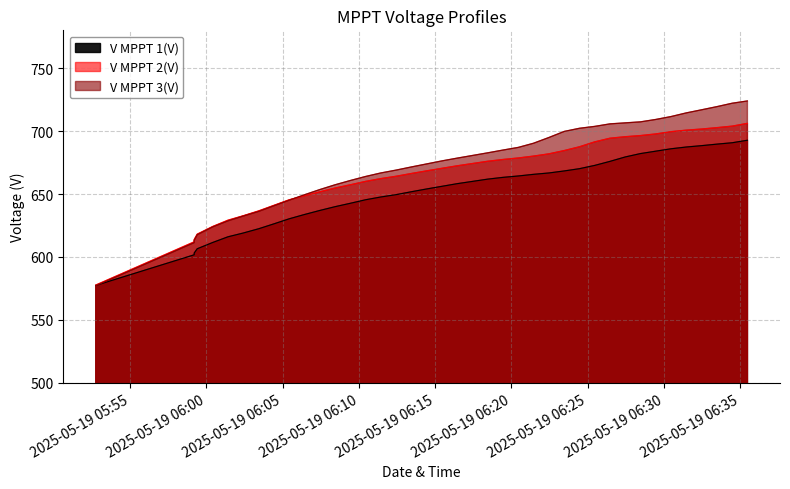

What is the total value across all series at 2025-05-19 06:27:28?

2081.4